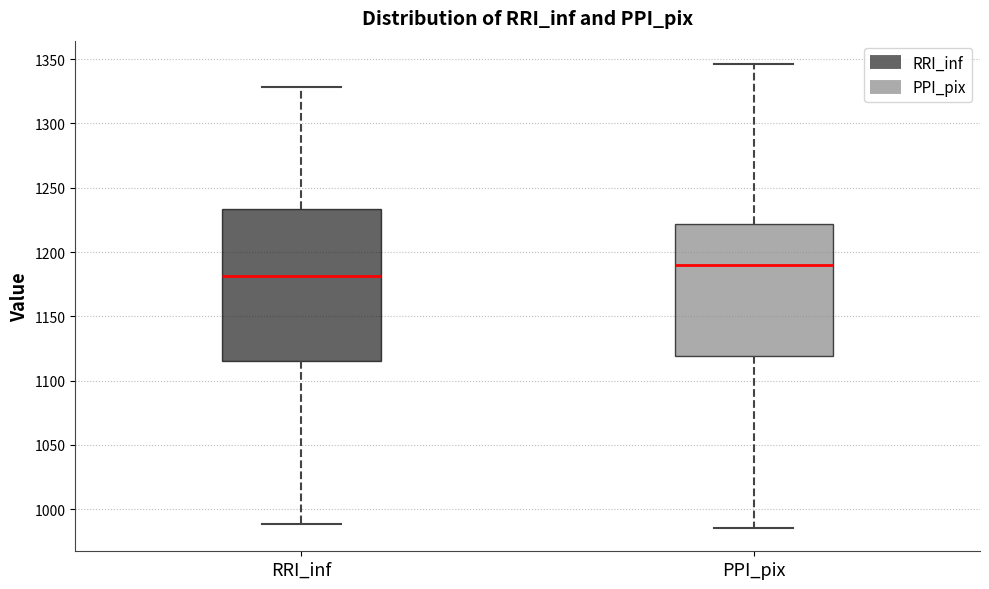

Reading left to right, read every box against the y-axis: the position of its median line, the range the box covers, and the ends of its whiskers. The values are not printed on the chart, so give them approximately, as read against the axis.

RRI_inf: median 1180, box 1115 to 1235, whiskers 990 to 1330
PPI_pix: median 1190, box 1120 to 1220, whiskers 985 to 1345